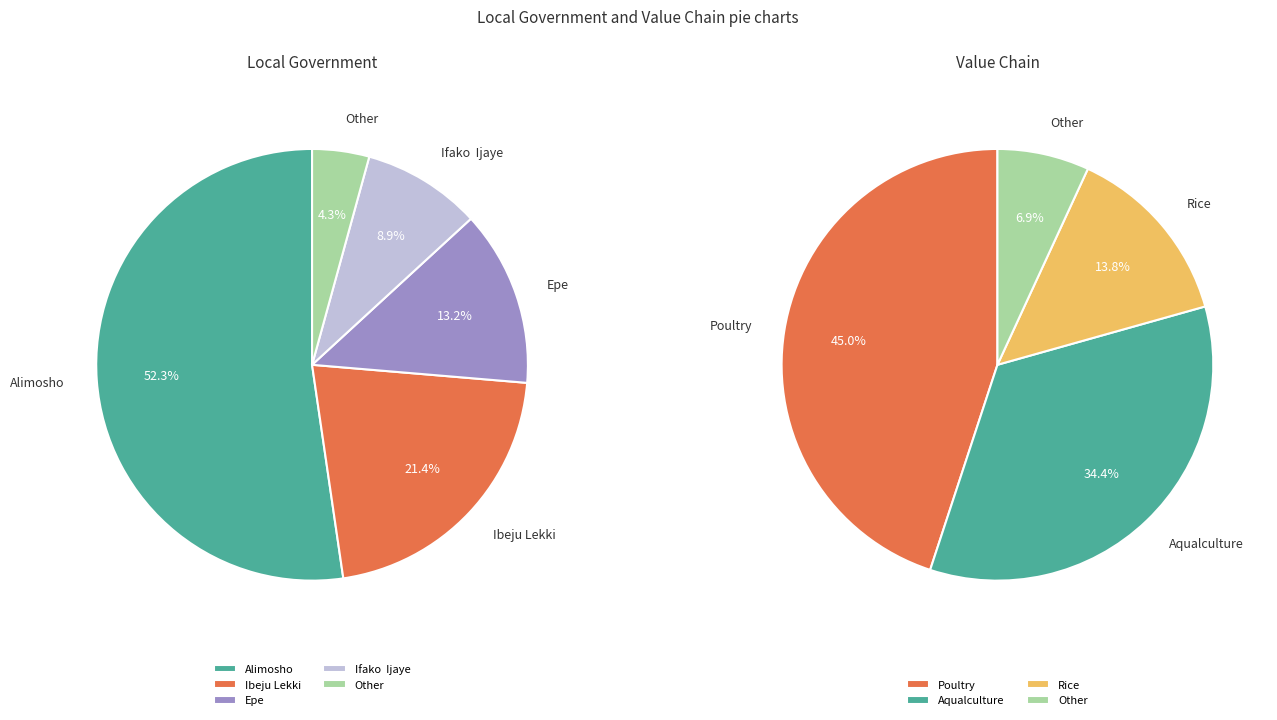

What percentage is the Other slice, to the nearest percent?

4%